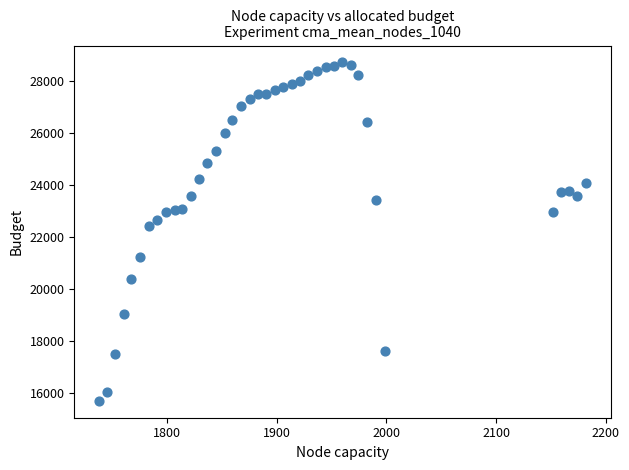

What is the range of Y values (max minus min)?

13030